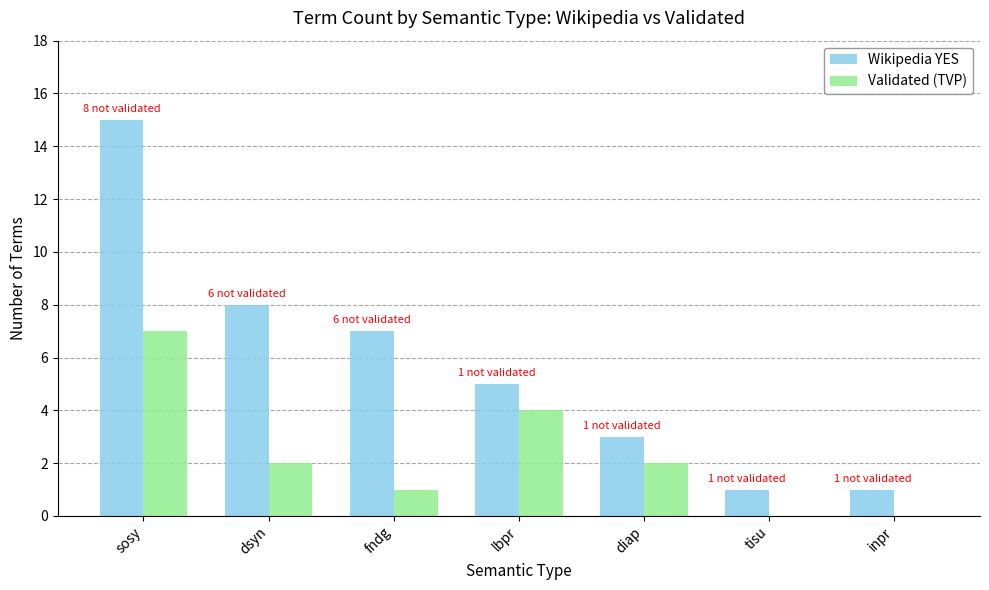

What is the difference between the Wikipedia YES values at fndg and tisu?

6